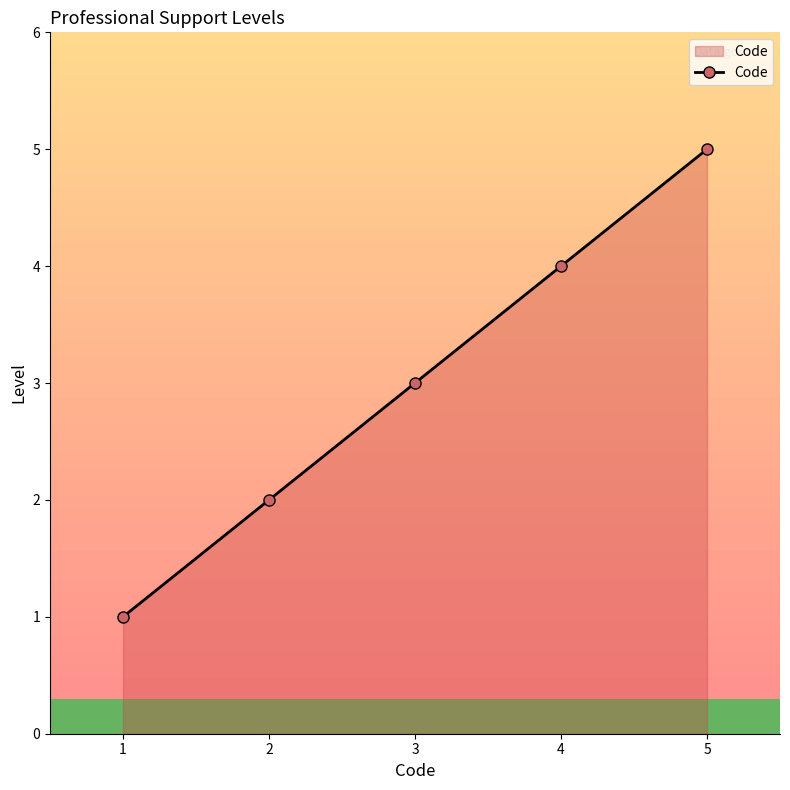

What is the ratio of the value at 3 to the value at 2?

1.5